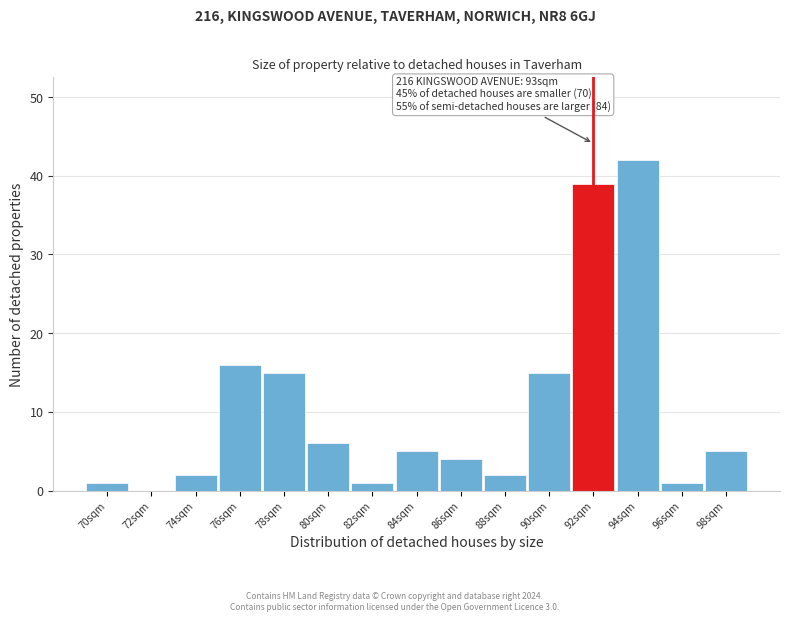

Reading right to left, transcribe all the data shown in this chart.

98sqm=5	96sqm=1	94sqm=42	92sqm=39	90sqm=15	88sqm=2	86sqm=4	84sqm=5	82sqm=1	80sqm=6	78sqm=15	76sqm=16	74sqm=2	72sqm=0	70sqm=1